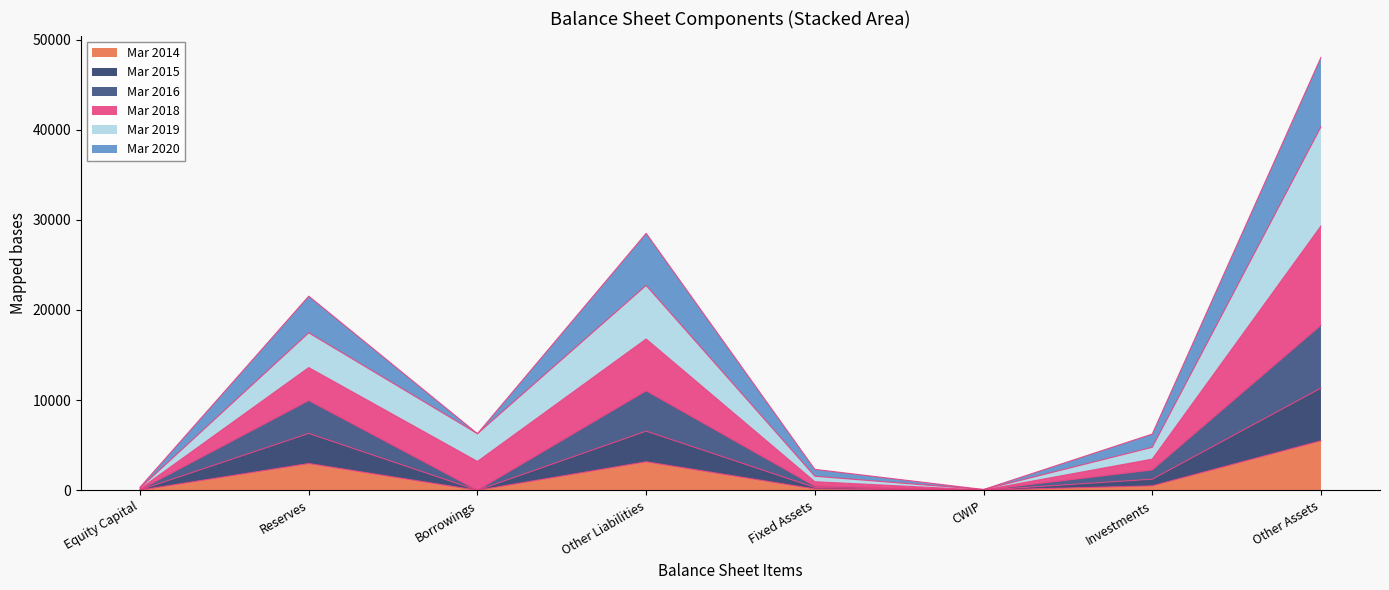

The value of Mar 2014 at Fixed Assets is 153. True or false?

True